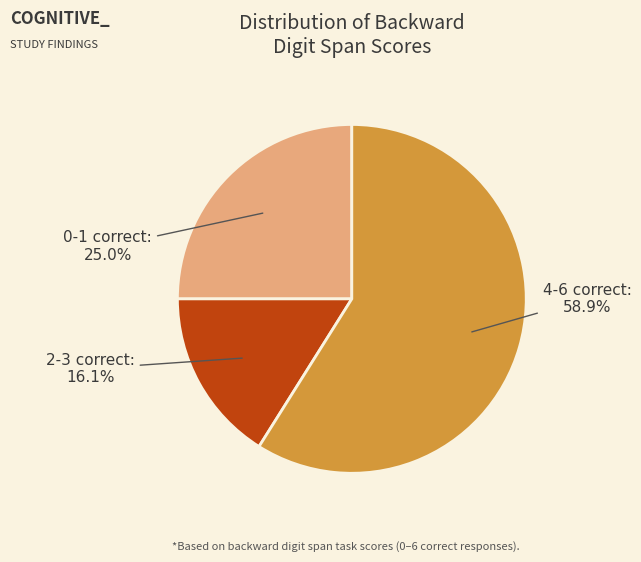

How many slices are in this pie chart?

3